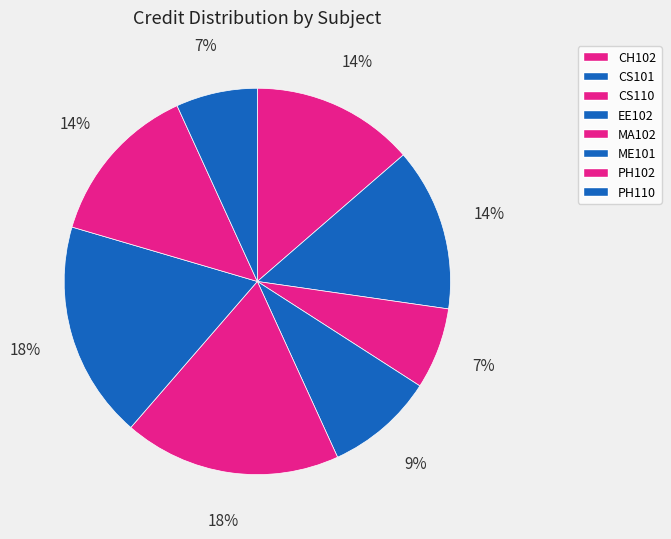

To the nearest percent, what portion does EE102 represent?

9%